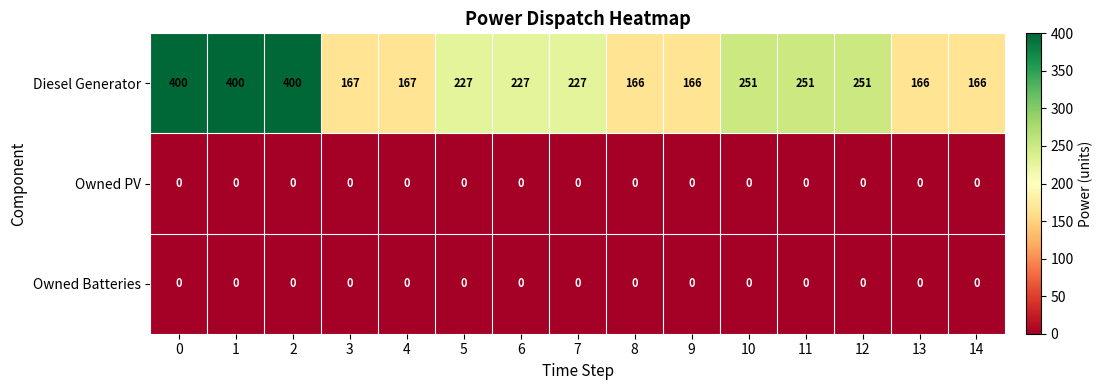

The value of Diesel Generator at 6 is 130. True or false?

False